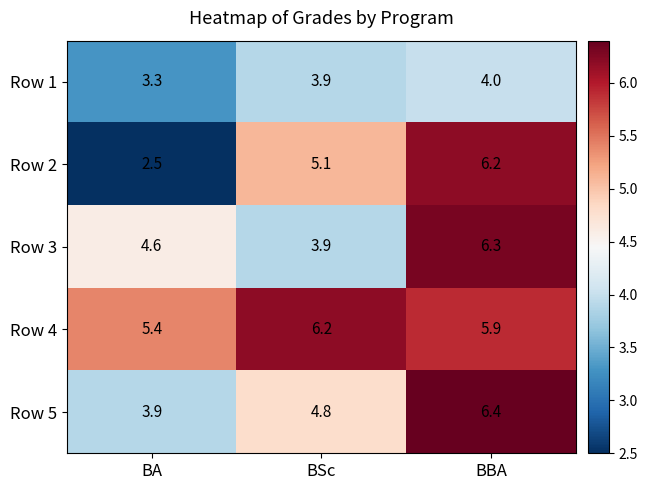

What is the sum of all Row 2 values?

13.8